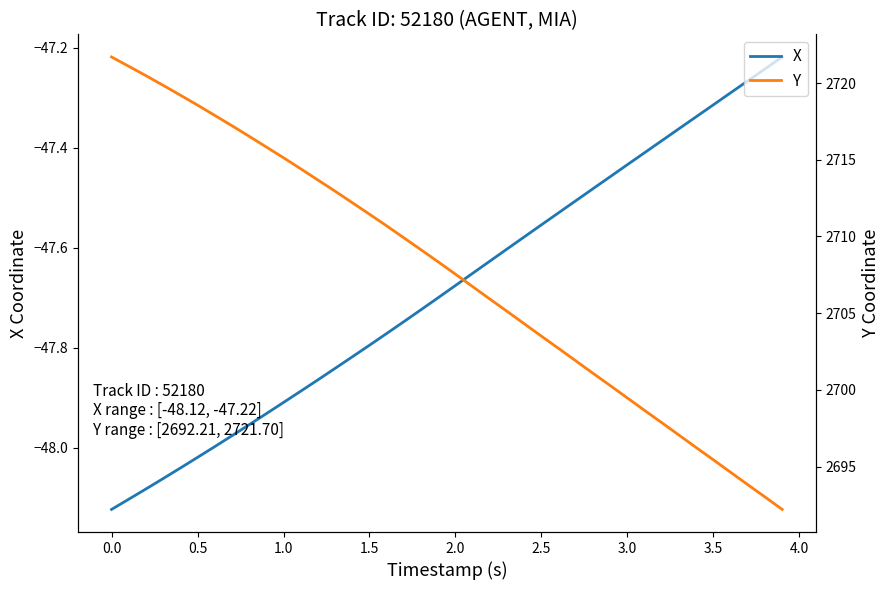

True or false: X has a value of -28.6 at 2.0.

False